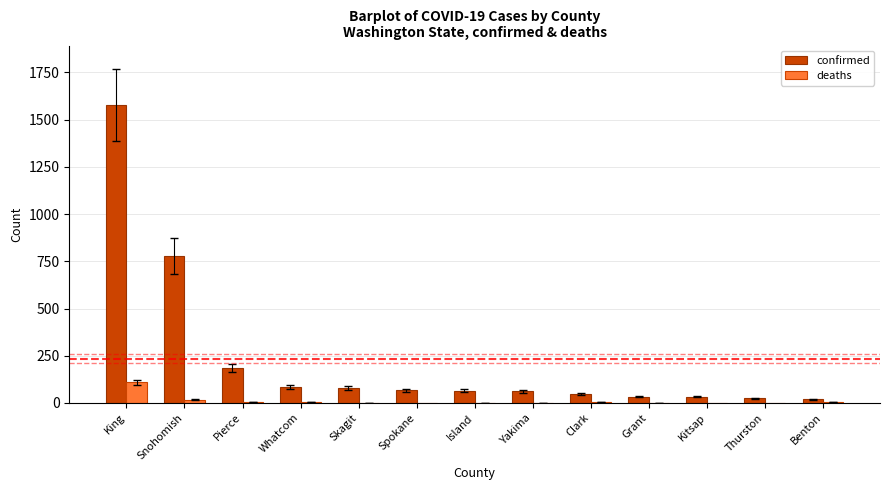

Which category has the highest value across all series?

King